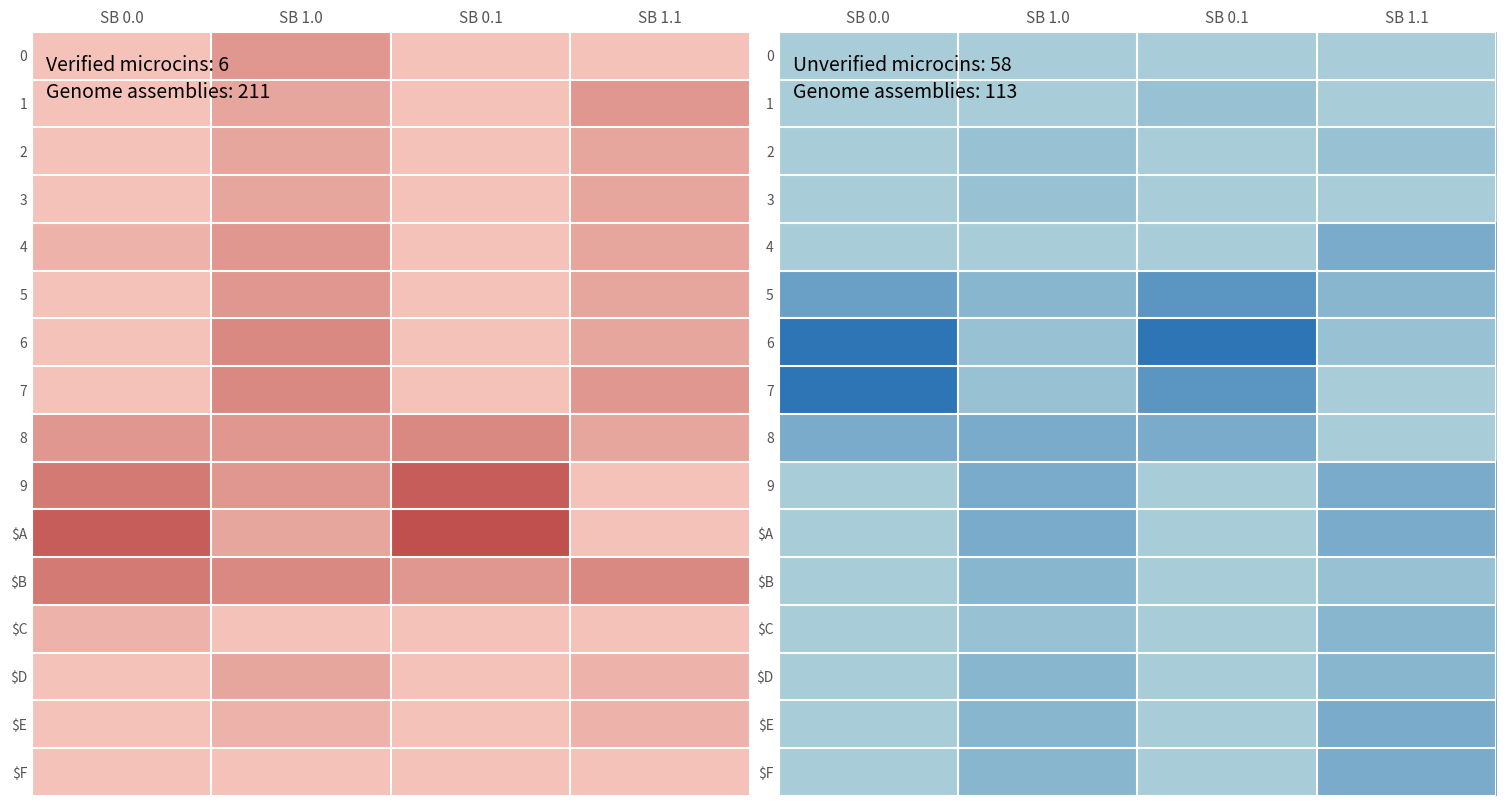

How many 9 values are between 0 and 3?

4